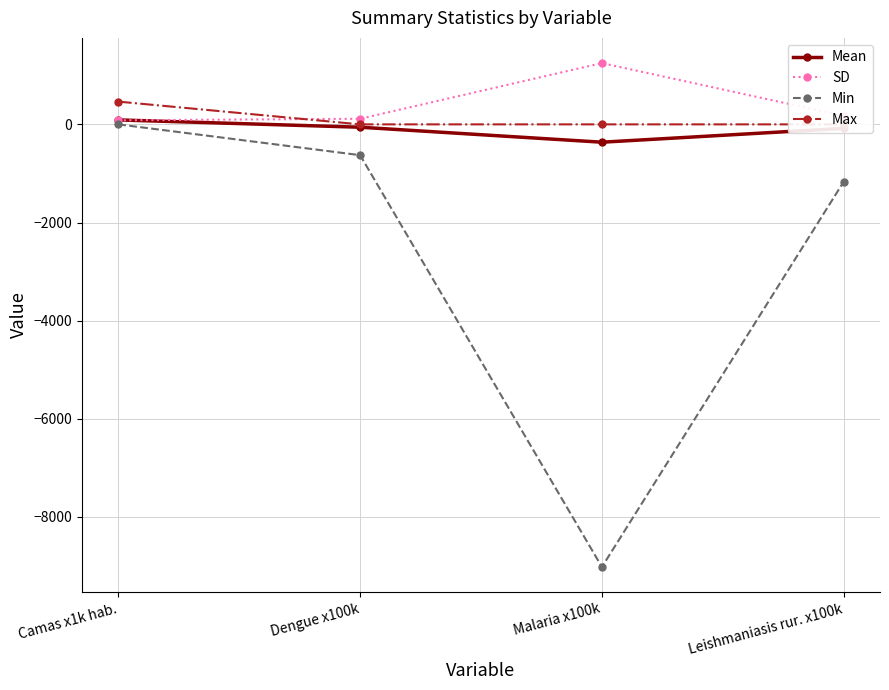

Is it true that Max equals 0.0 at Leishmaniasis rur. x100k?

True